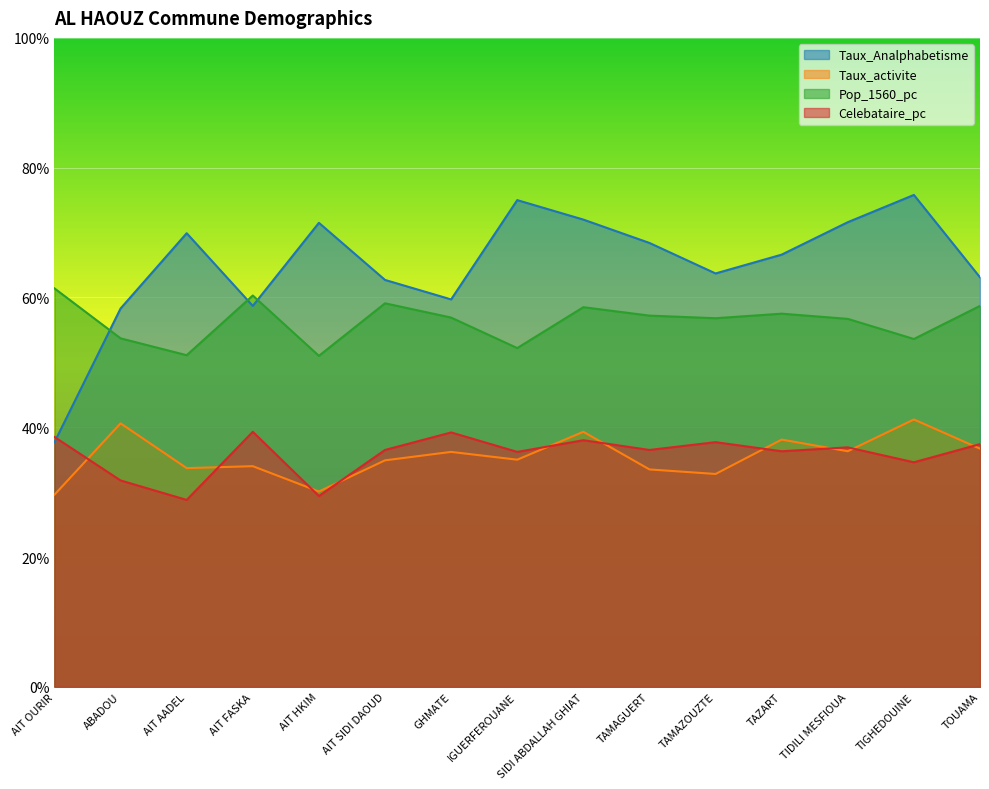

In Taux_Analphabetisme, how many points are higher than both neighbors (excluding endpoints)?

4